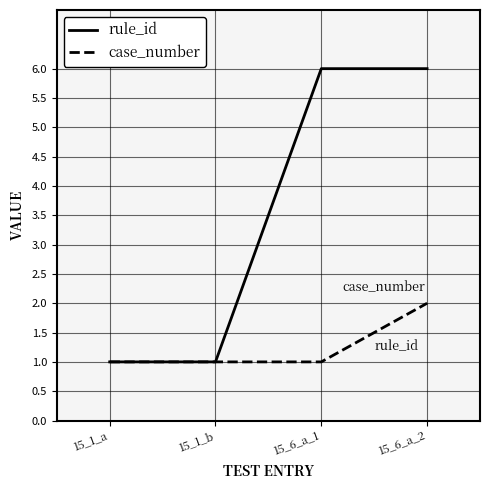

What is the average value of the rule_id series?

4